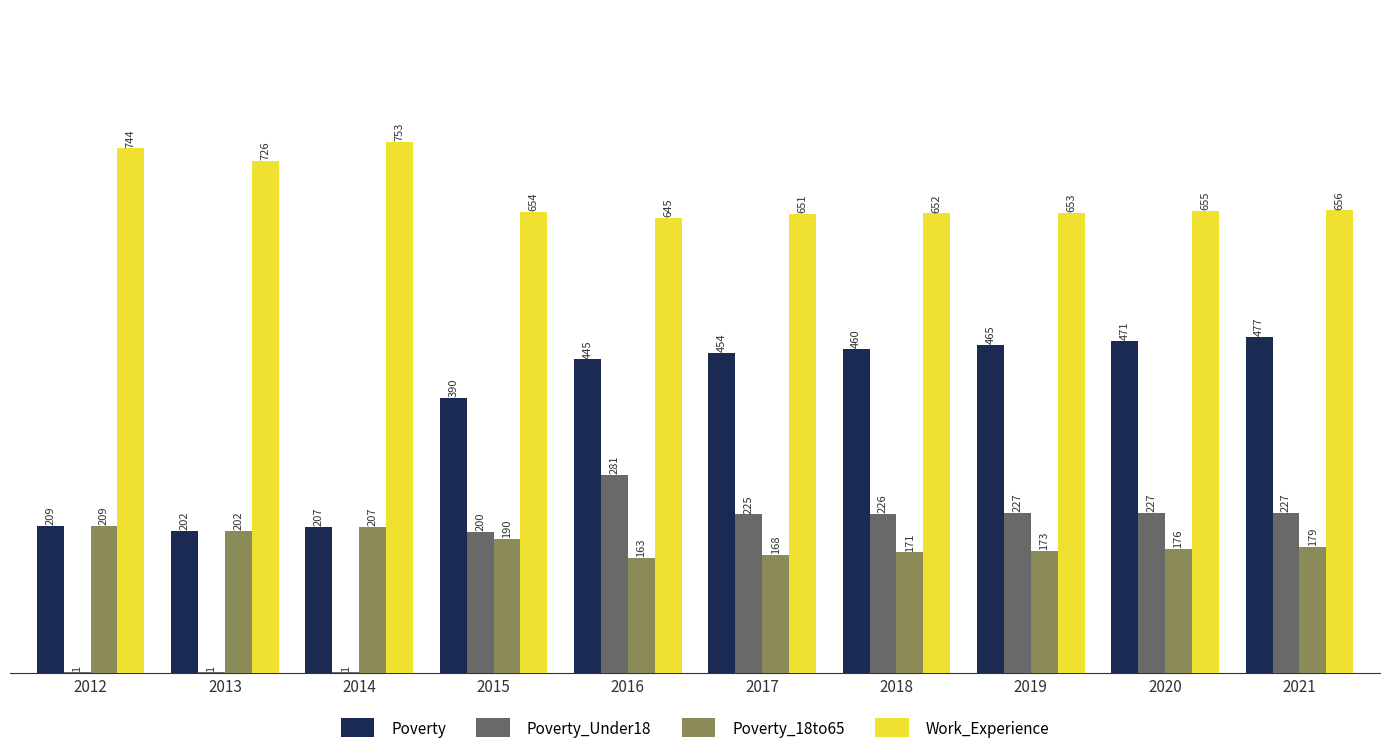

Are the bars grouped side by side (vs. stacked)?

Yes